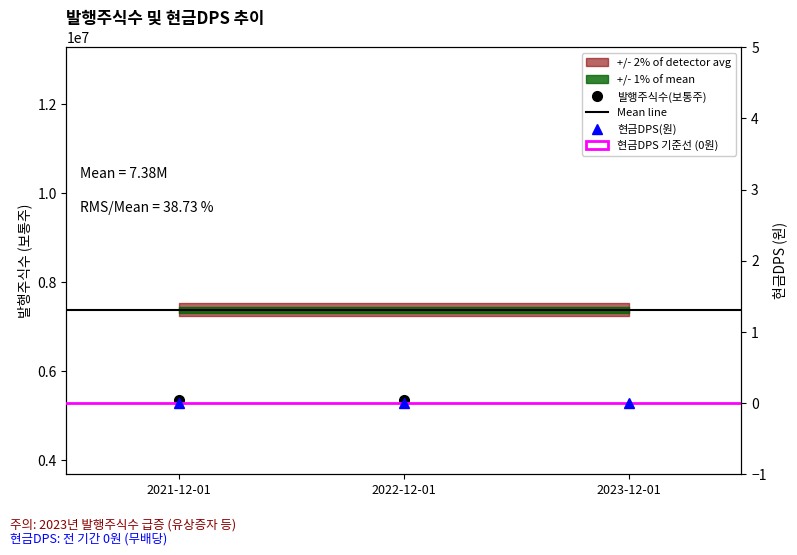

Which has a higher value, 2022-12-01 or 2023-12-01?

2023-12-01